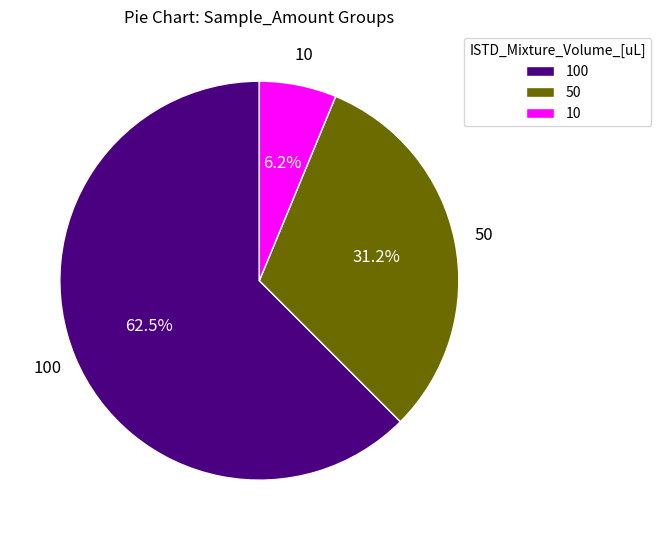

Rank the categories by value from lowest to highest.

10, 50, 100